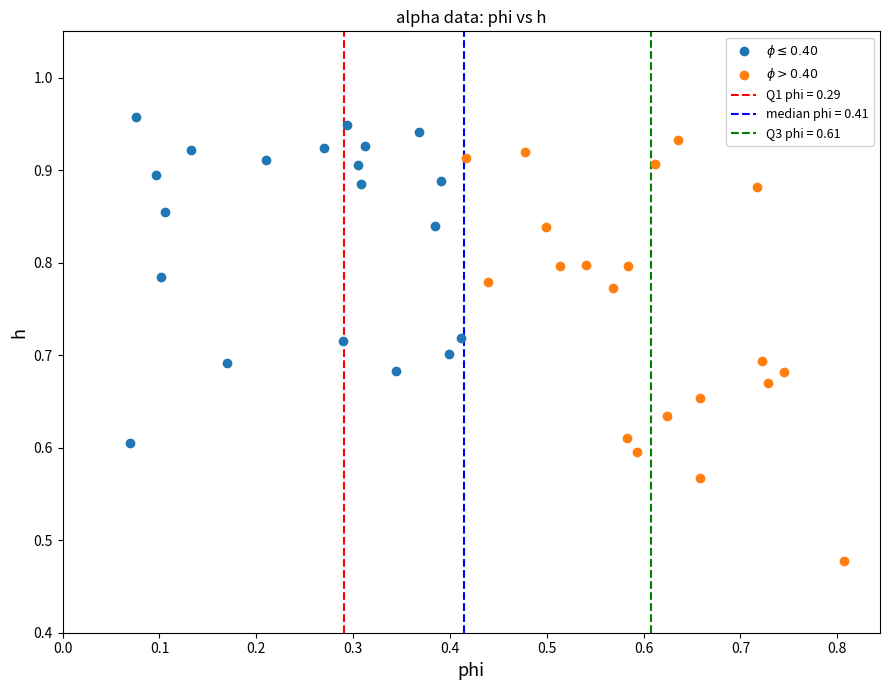

Which series reaches the minimum Y coordinate?

$\phi > 0.40$